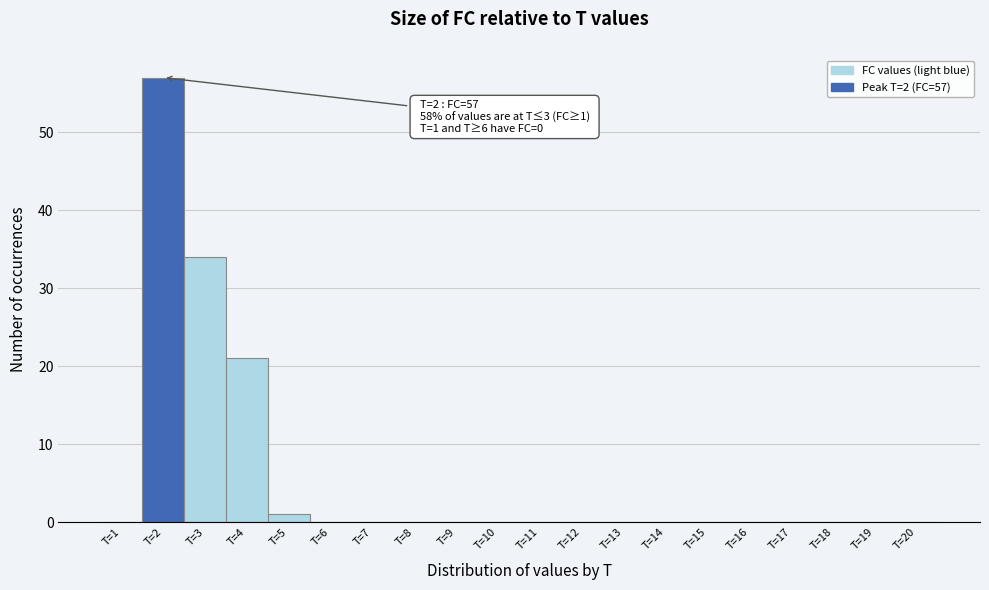

Which range on the x-axis has the tallest bar?

1.5 to 2.5